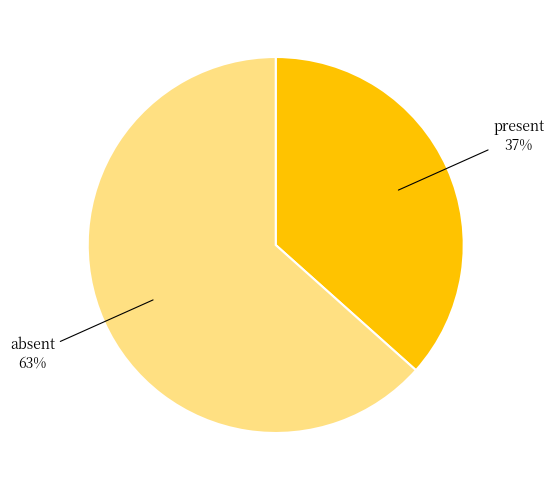

To the nearest percent, what is the average slice percentage?

50%